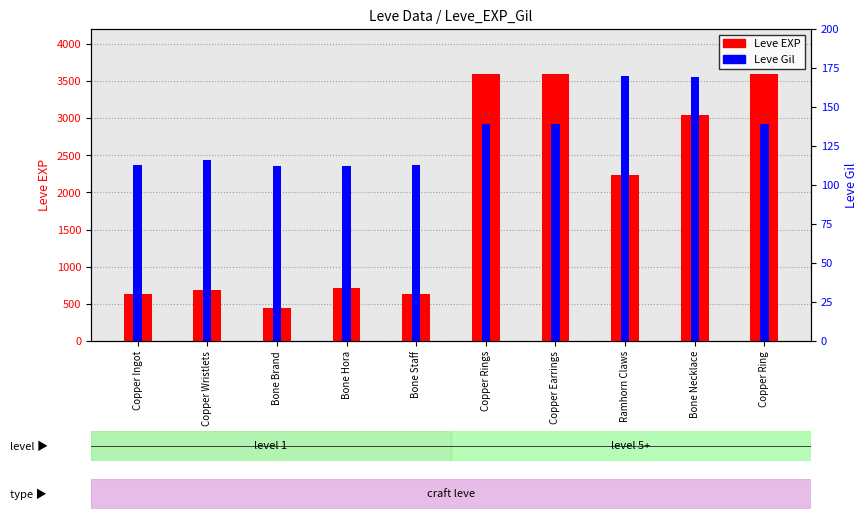

Where does the Leve EXP series first go above 2230?

Copper Rings